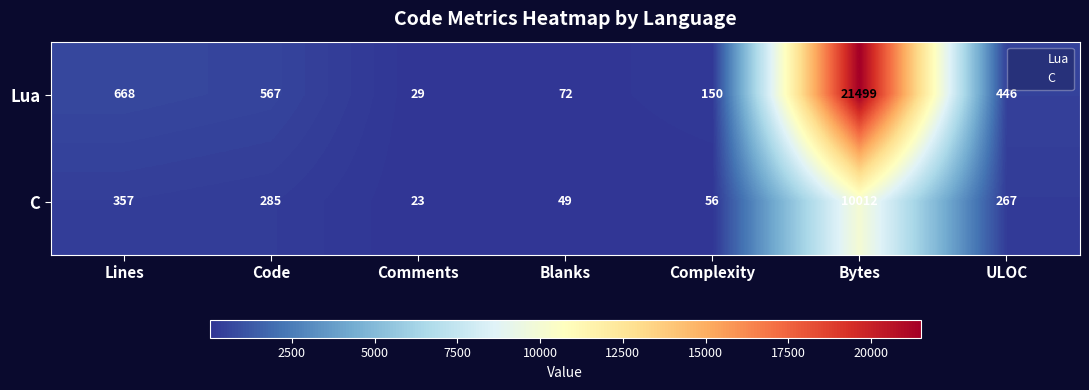

At Bytes, list the series in order from smallest to largest.

C, Lua